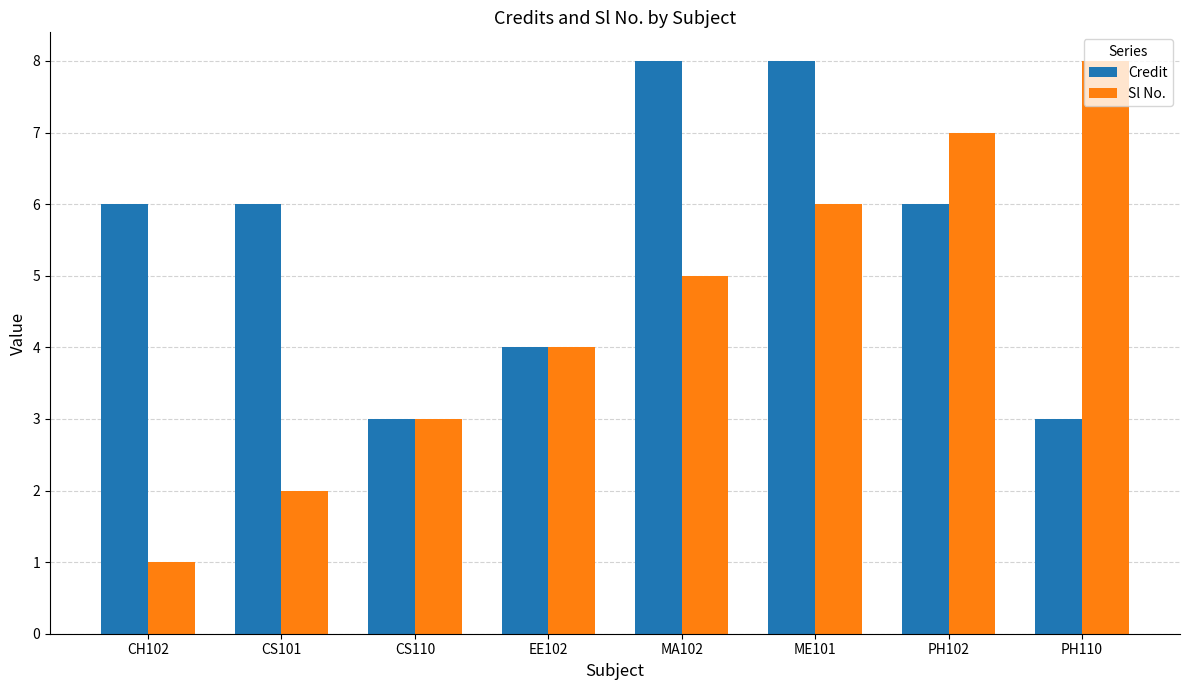

Reading left to right, transcribe all the data shown in this chart.

Credit: 6	6	3	4	8	8	6	3
Sl No.: 1	2	3	4	5	6	7	8